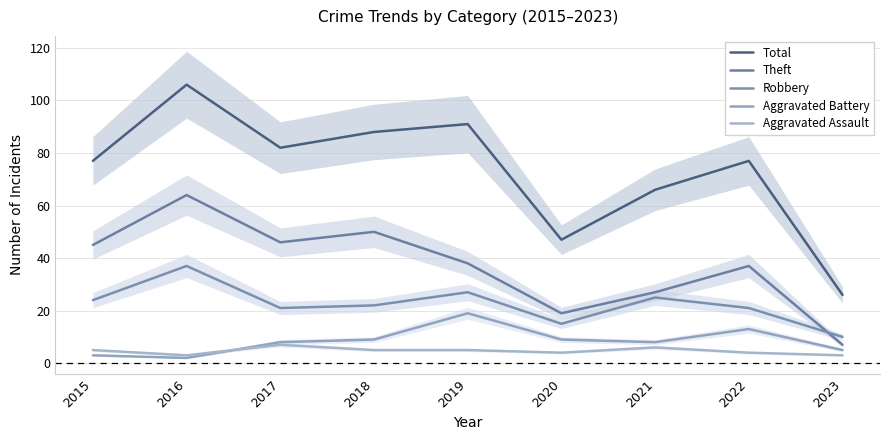

What are all the series names shown in the legend?

Total, Theft, Robbery, Aggravated Battery, Aggravated Assault